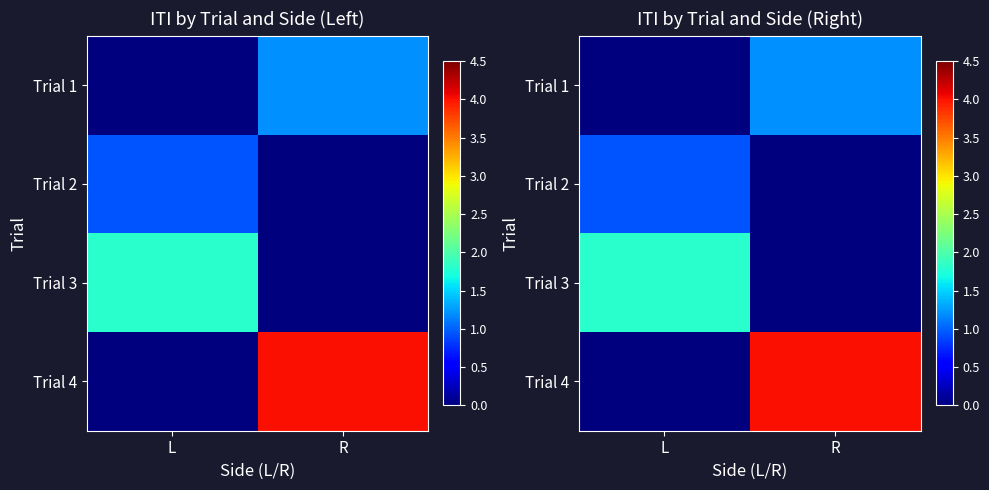

Which series has the largest range (max minus min)?

Trial 4